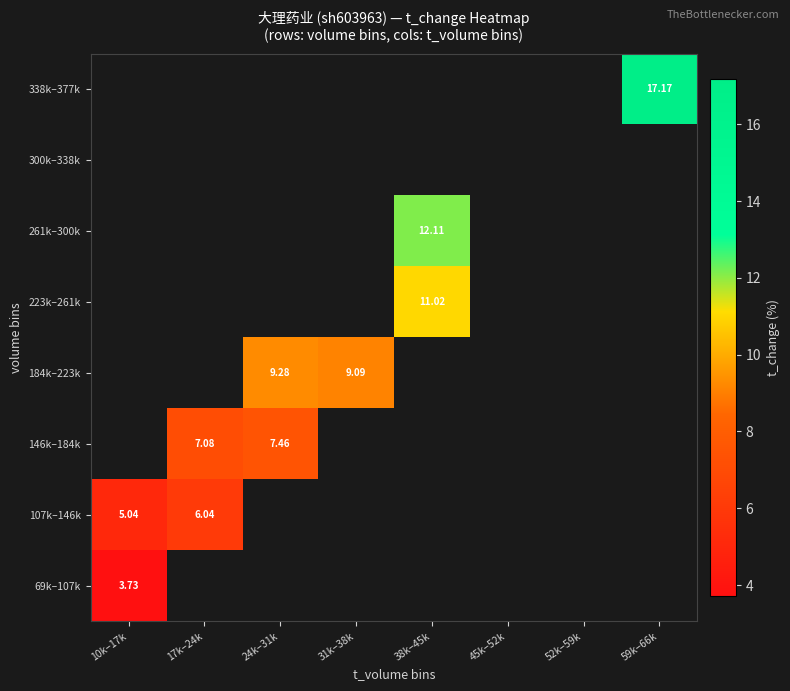

Is it true that 69k–107k equals 5.6 at 10k–17k?

False